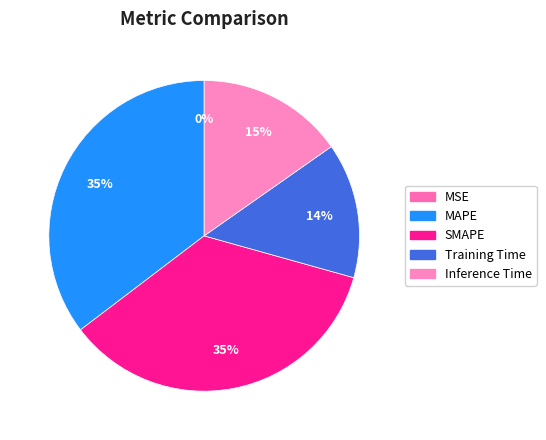

To the nearest percent, what is the average slice percentage?

20%